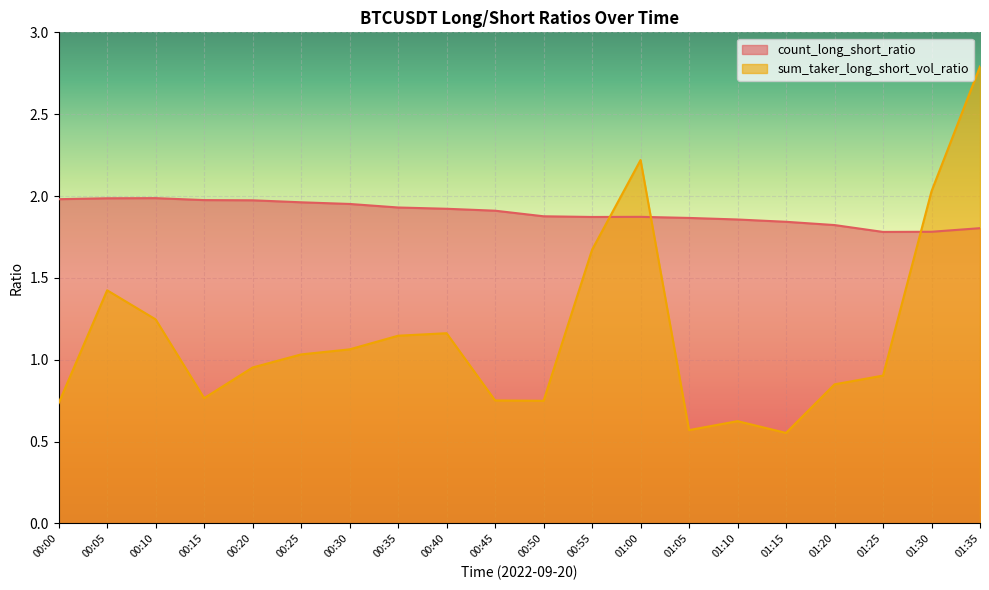

True or false: sum_taker_long_short_vol_ratio and count_long_short_ratio intersect in this chart.

True